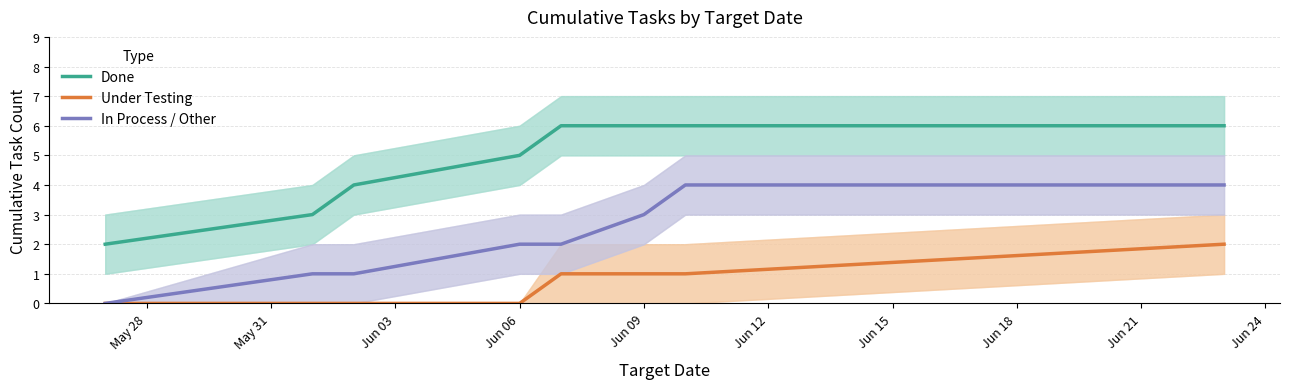

The value of In Process / Other at Jun 09 is 2. True or false?

False